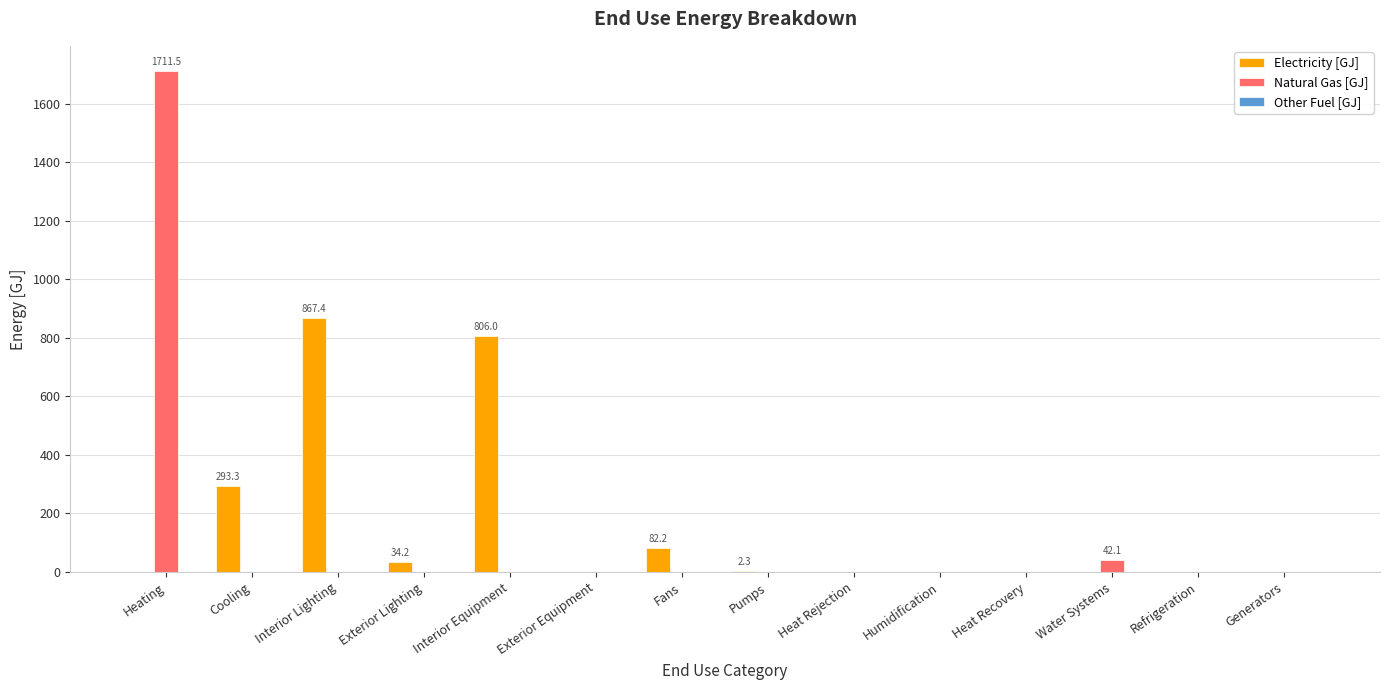

At which label does Natural Gas [GJ] reach its peak?

Heating